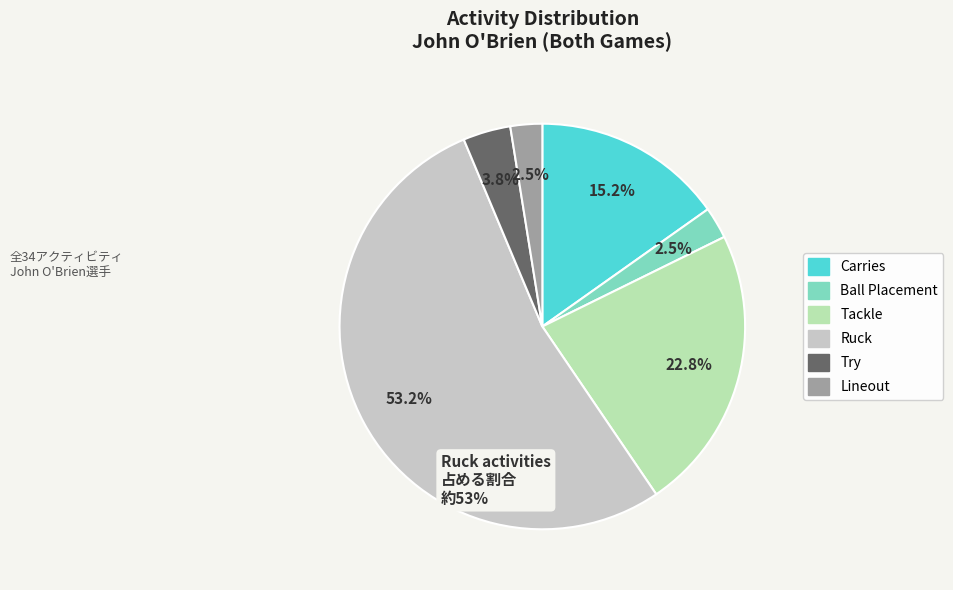

To the nearest percent, what is the average slice percentage?

17%